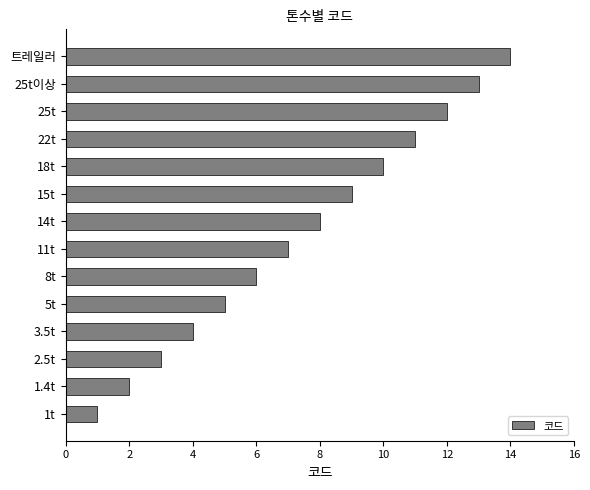

True or false: the data shows 1 at 2.5t.

False